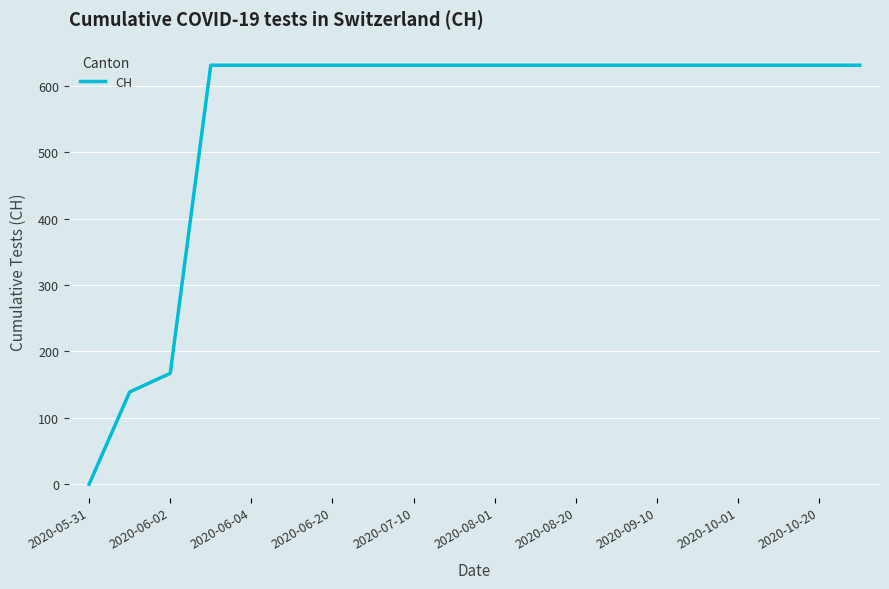

What is the average value?

552